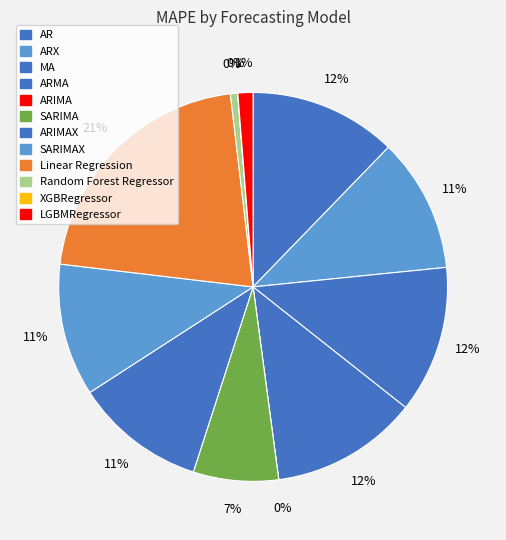

Does any single category account for the majority?

No